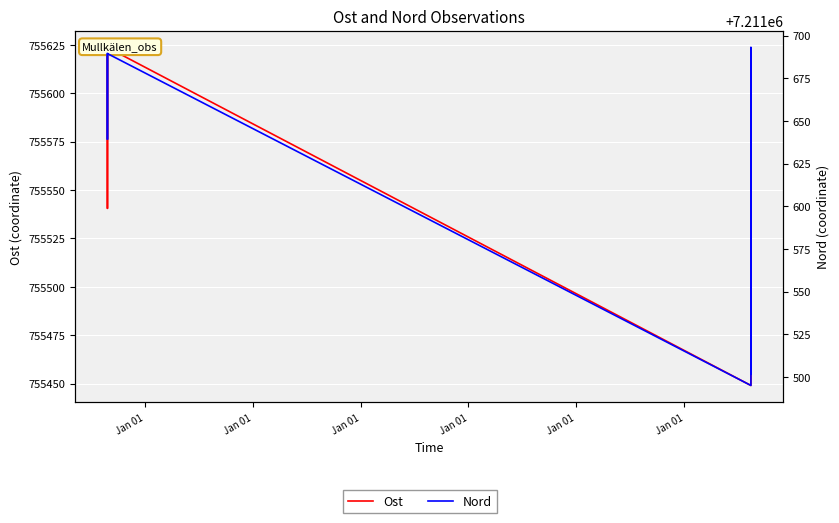

True or false: Ost and Nord intersect in this chart.

False